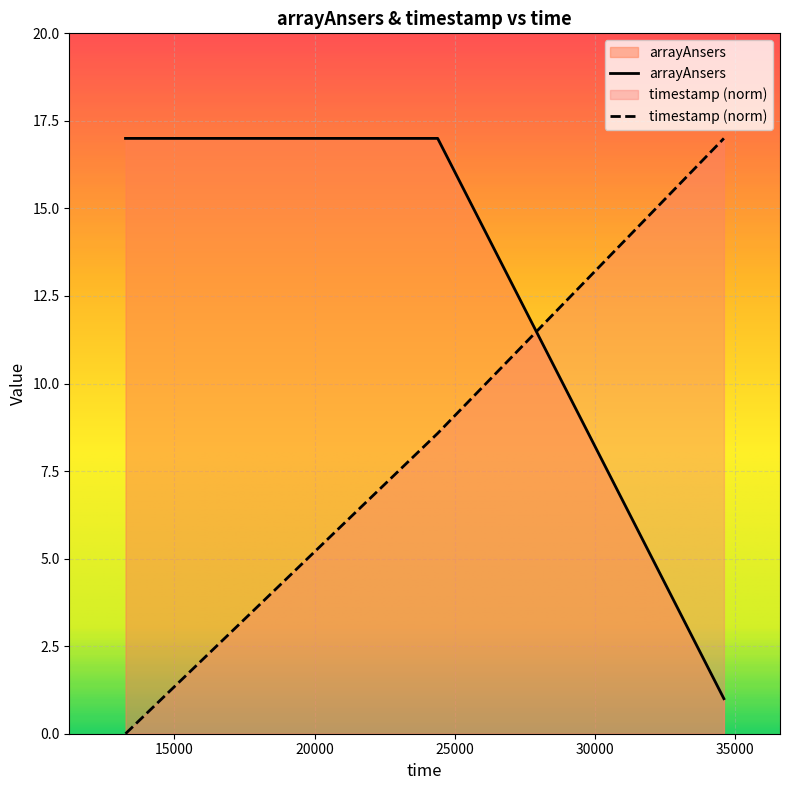

At 24389, list the series in order from smallest to largest.

timestamp, arrayAnsers